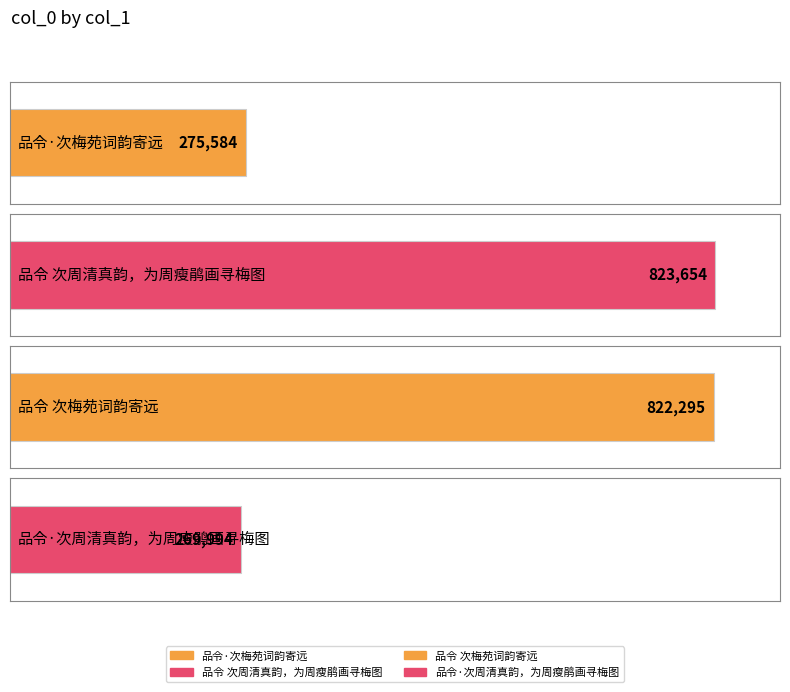

What is the smallest value displayed?

269994